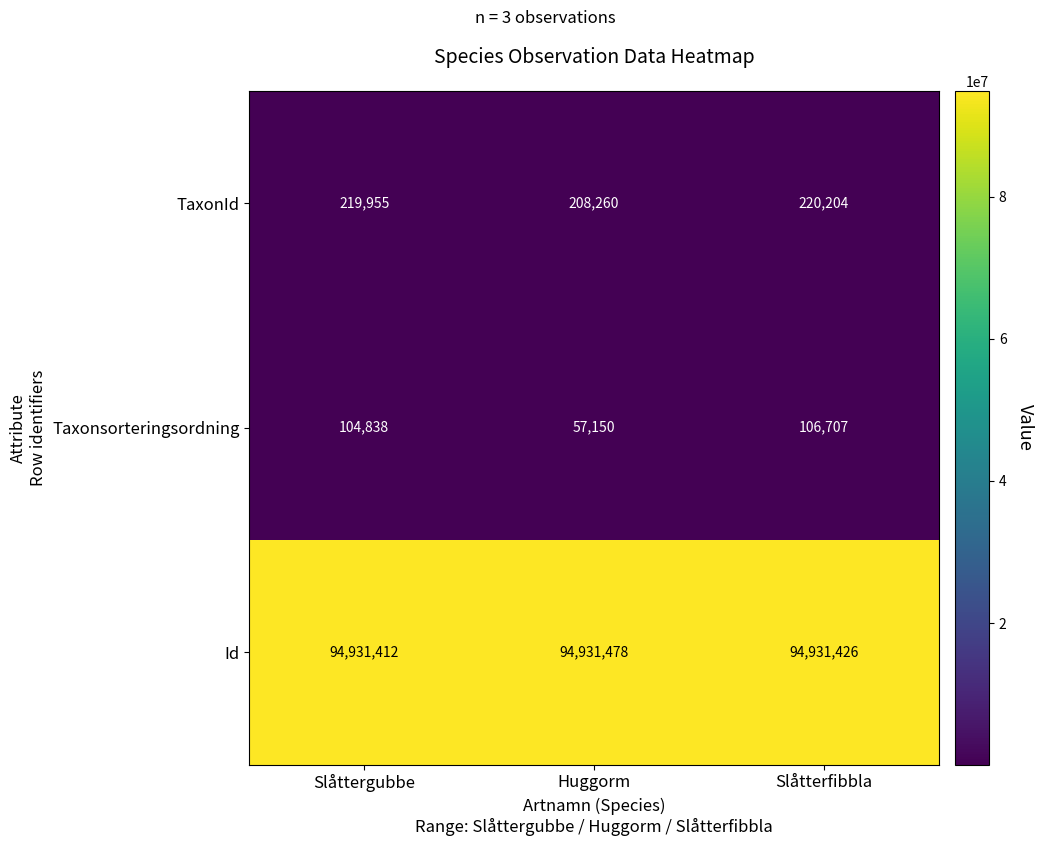

How many Id values are between 94931412 and 94931478?

3